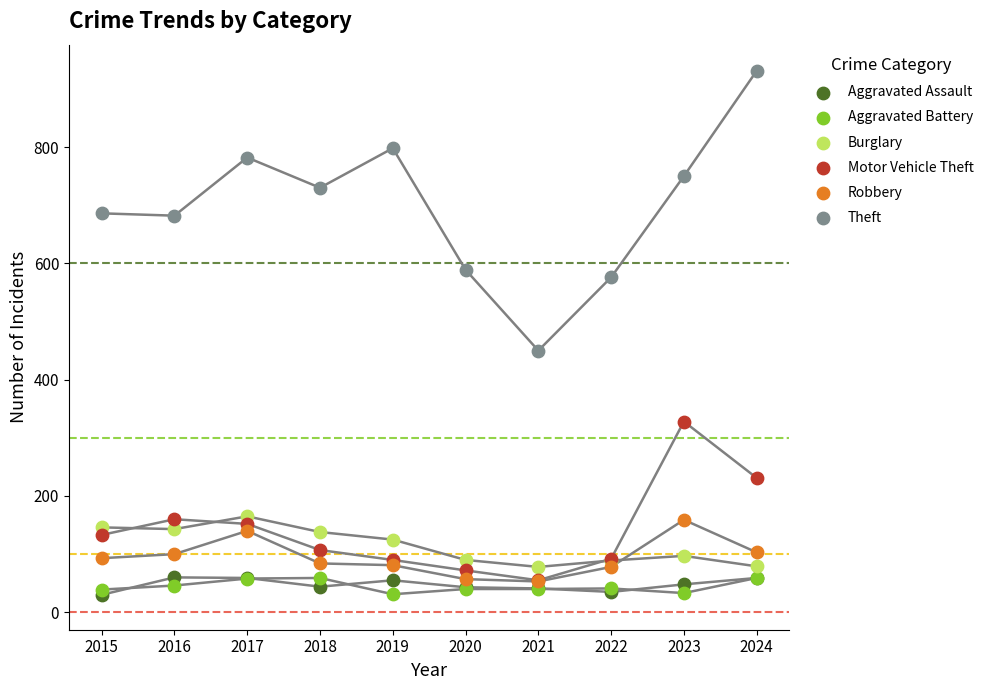

Across all series, what Y value is closest to 480?

450